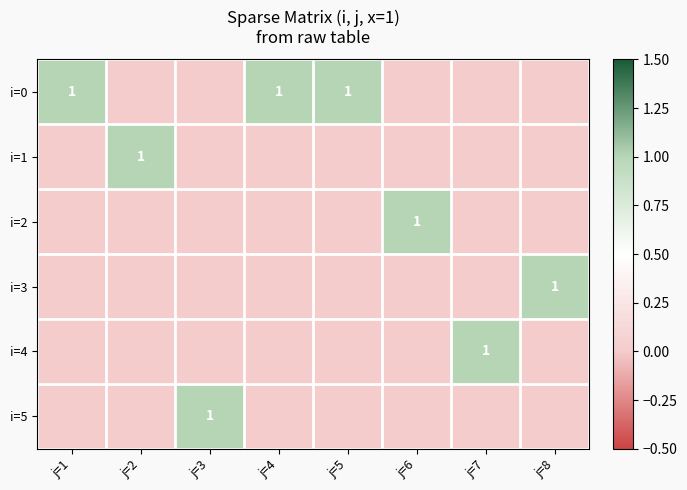

The i=2 series shows 1 at j=6. True or false?

True